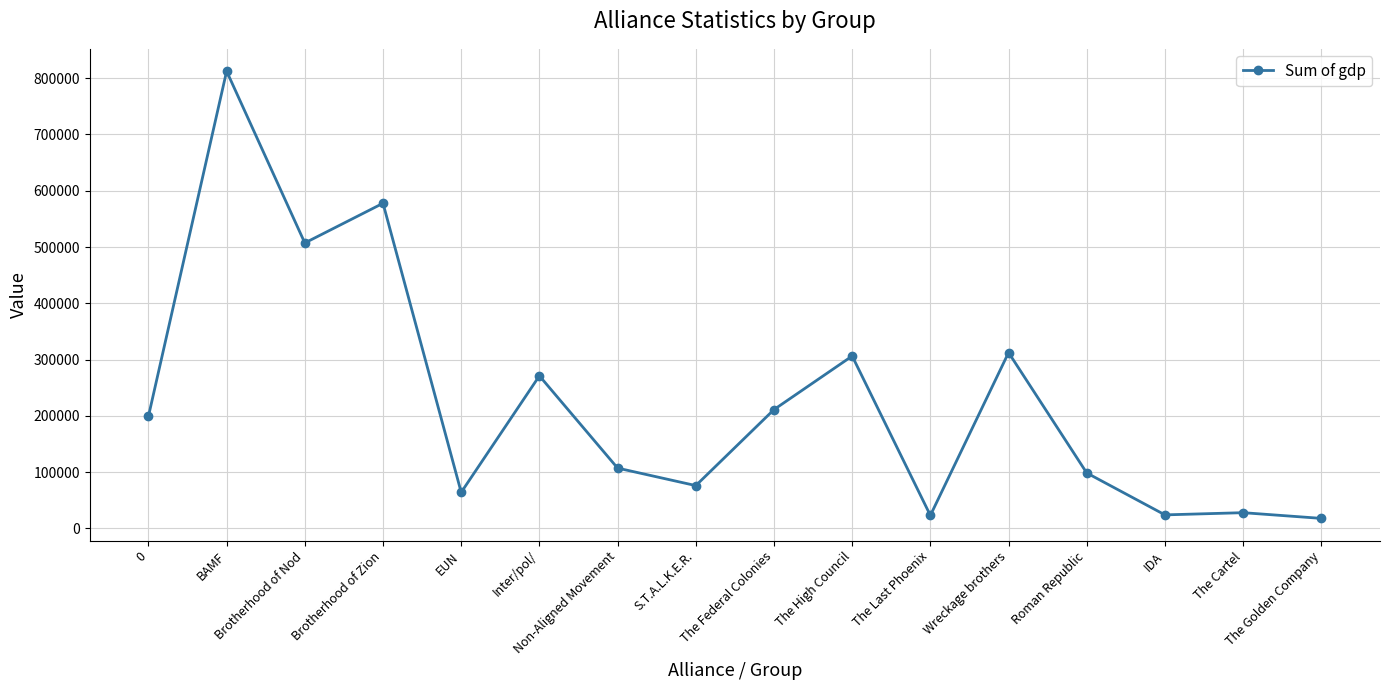

At which label is the value closest to 415150?

Brotherhood of Nod